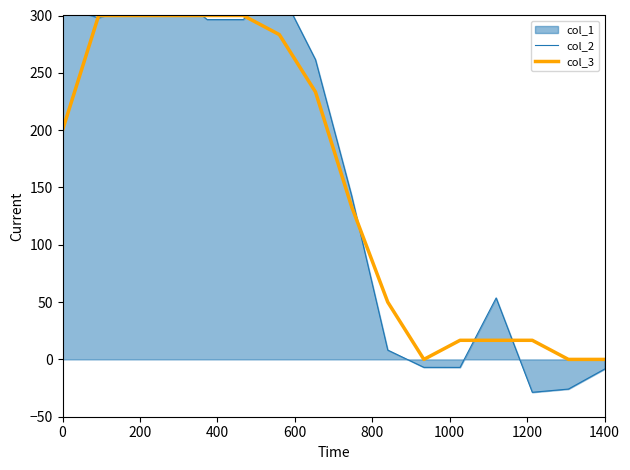

Does the chart have visible grid lines?

No